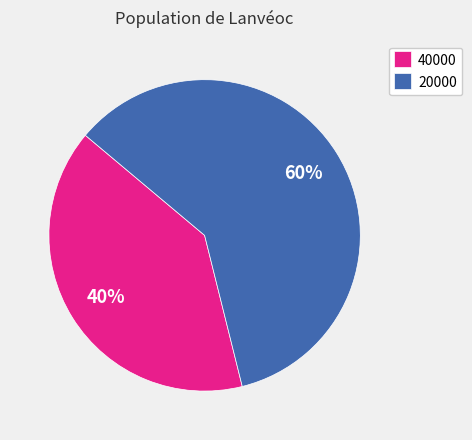

What is the majority slice?

20000